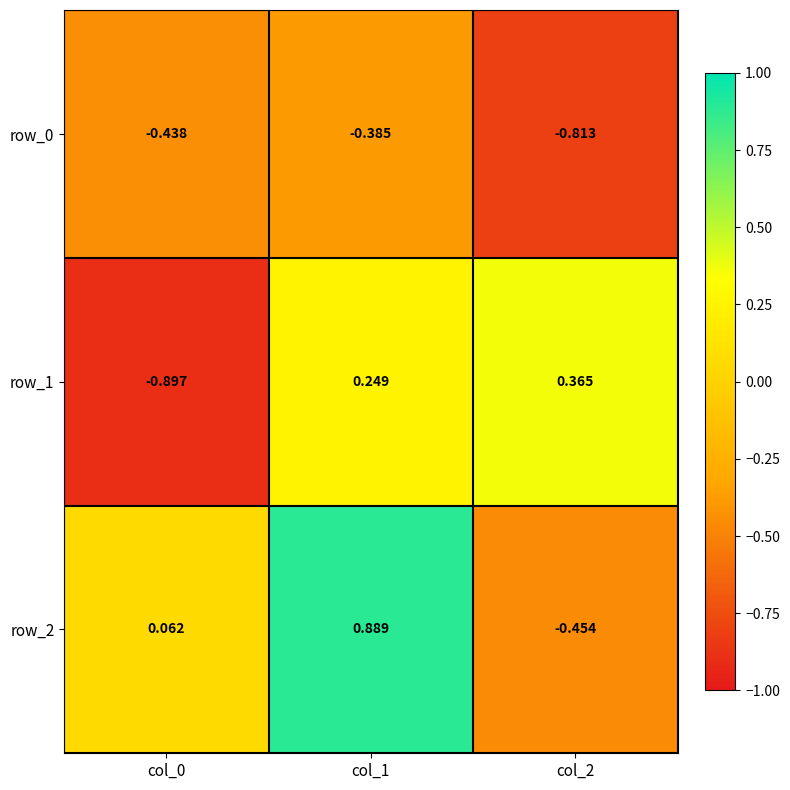

Is the value of row_0 at col_2 greater than the value of row_1 at col_1?

No